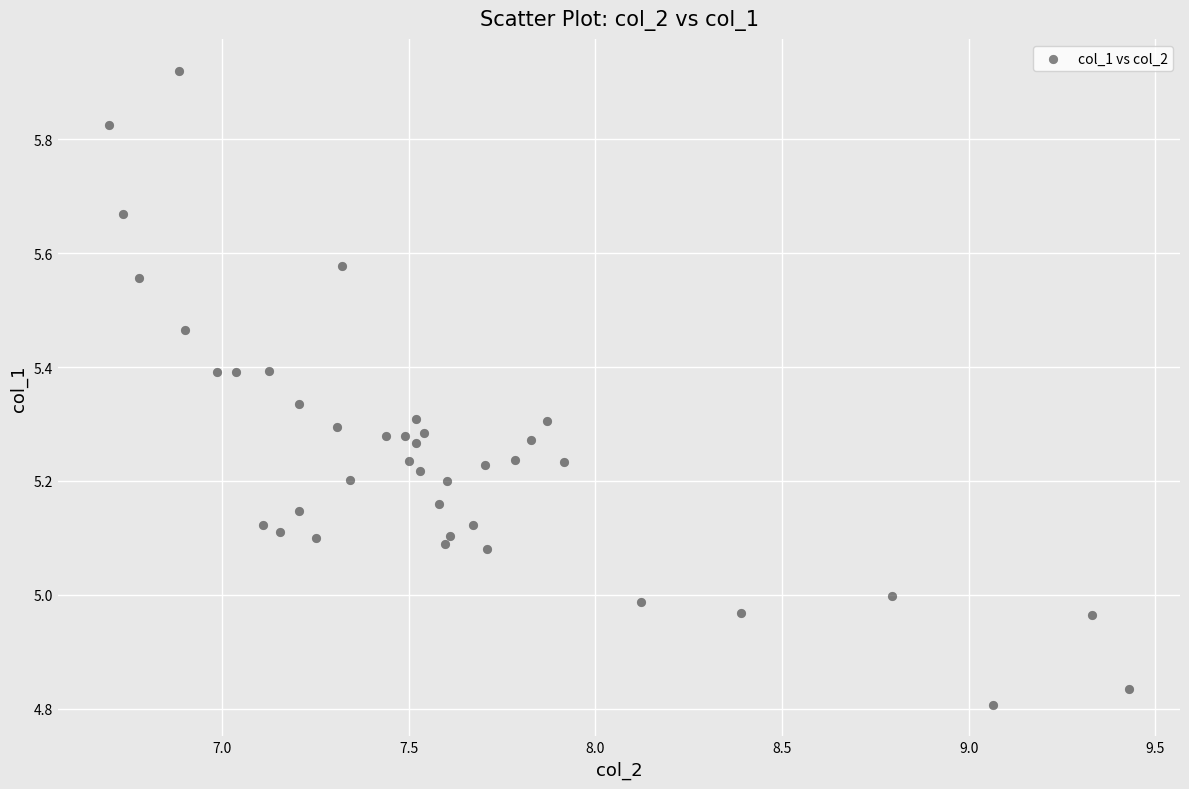

What is the range of X values (max minus min)?

2.7